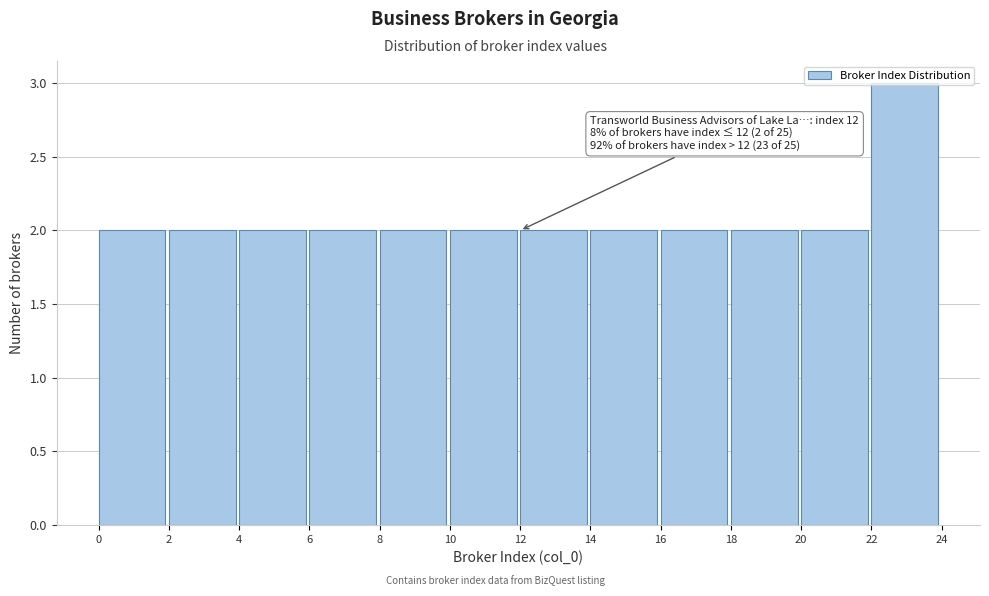

Which range on the x-axis has the tallest bar?

22 to 24